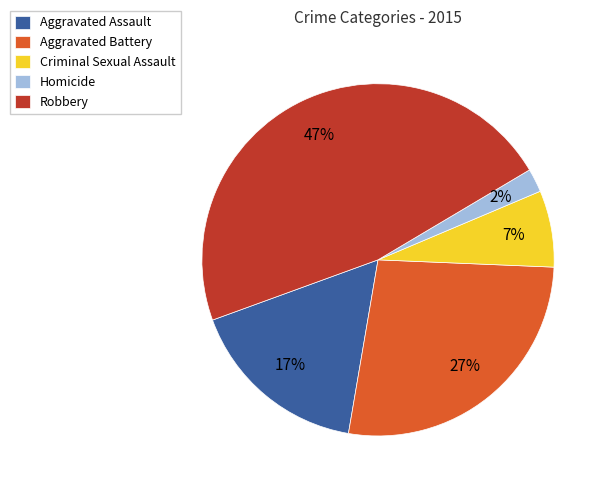

Is there any slice that represents more than half of the pie?

No